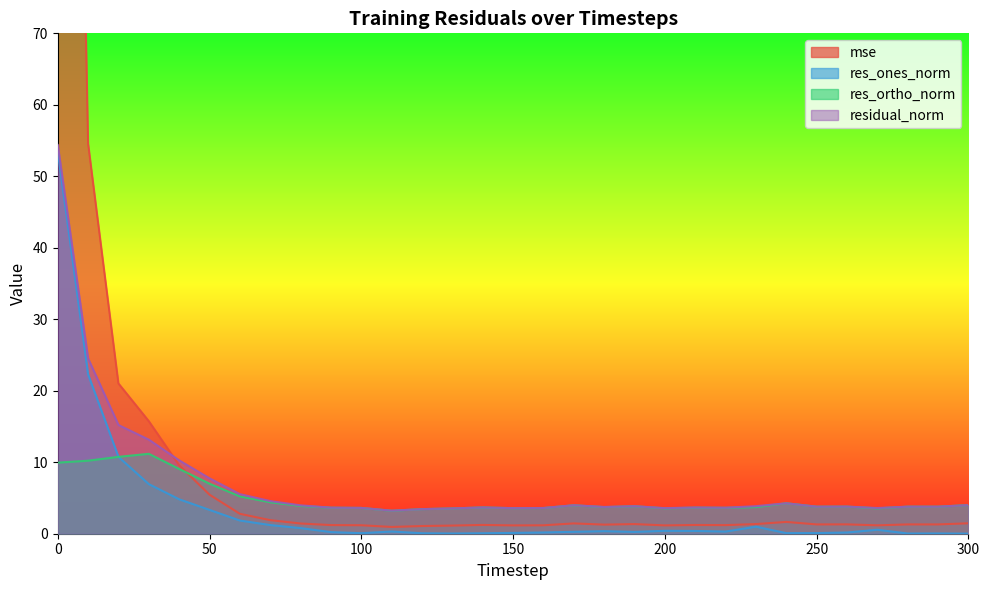

Which has a higher value, 180 or 290?

290